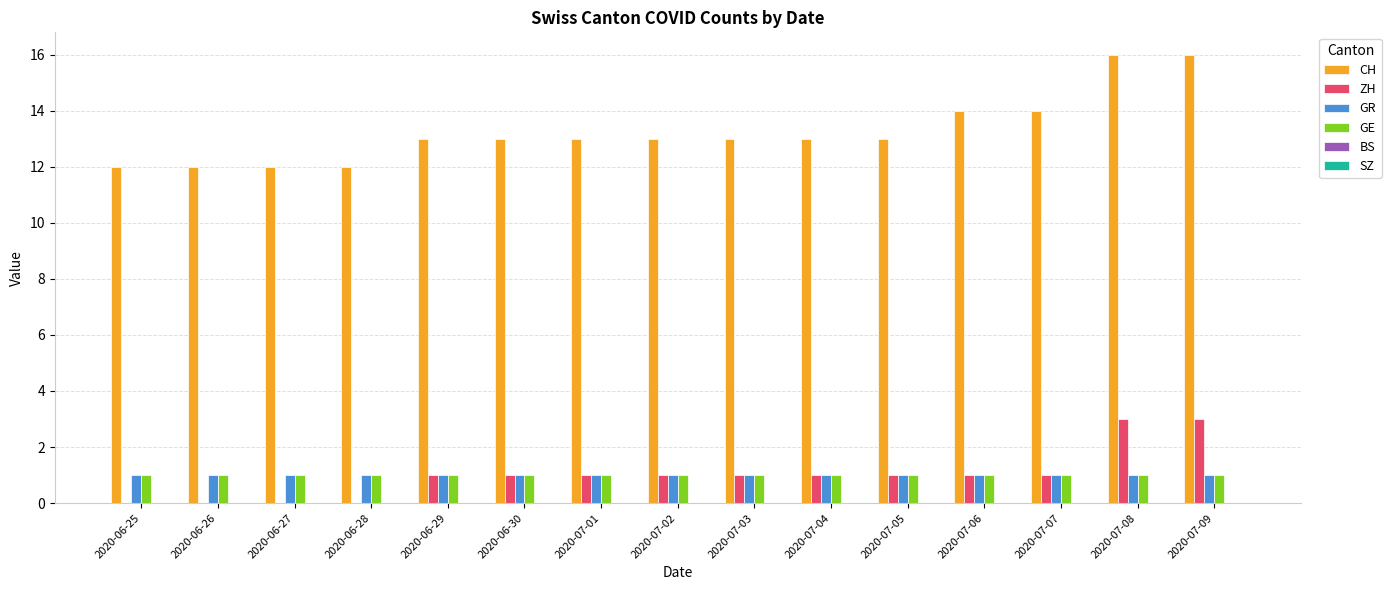

What is the greatest value displayed?

16